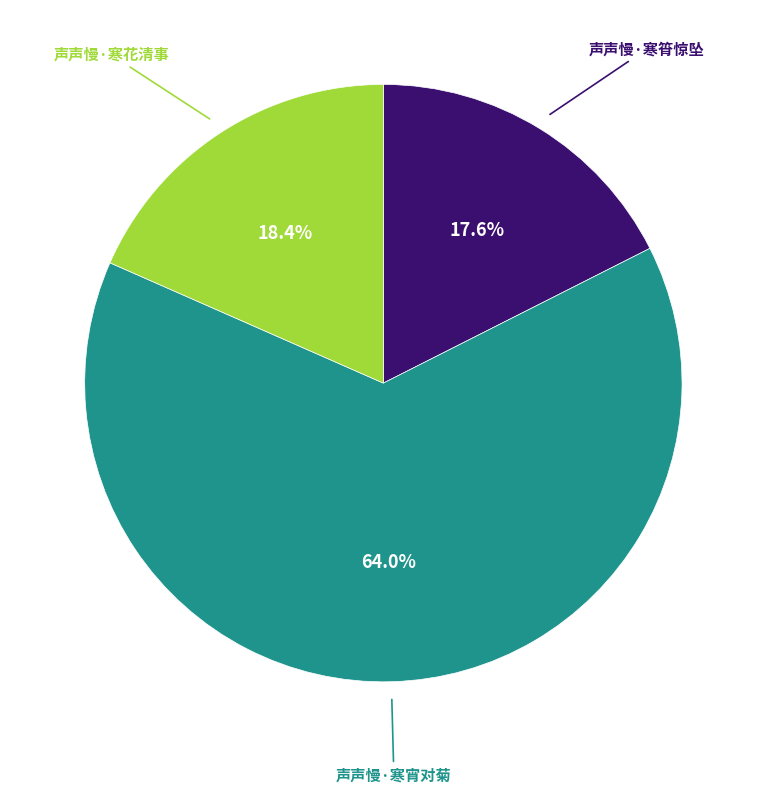

Is there any slice that represents more than half of the pie?

Yes